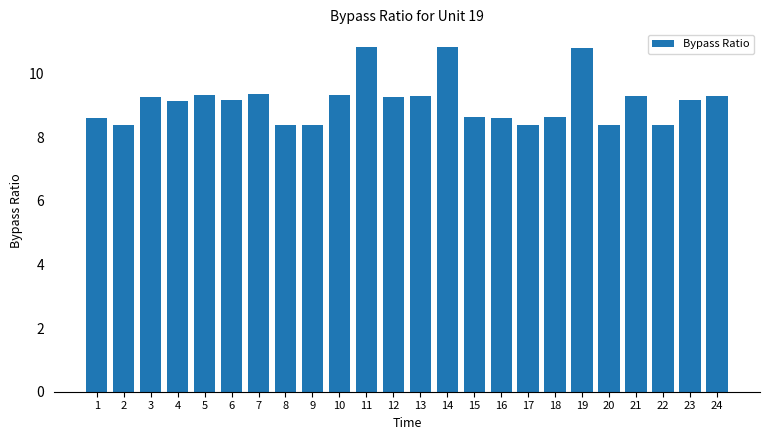

Between 20 and 1, which is larger?

1